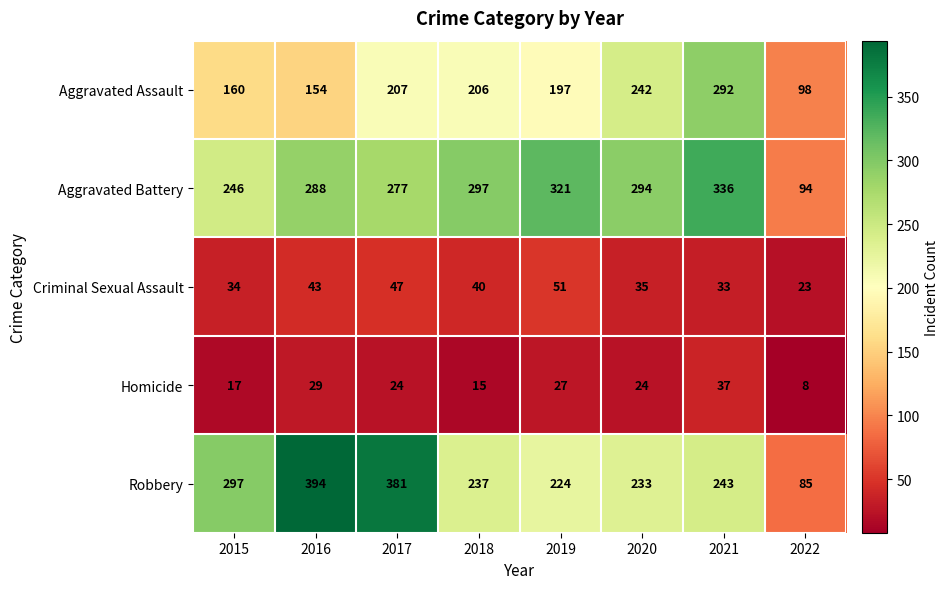

What is the approximate value of Aggravated Assault at 2021, to the nearest 5?

290